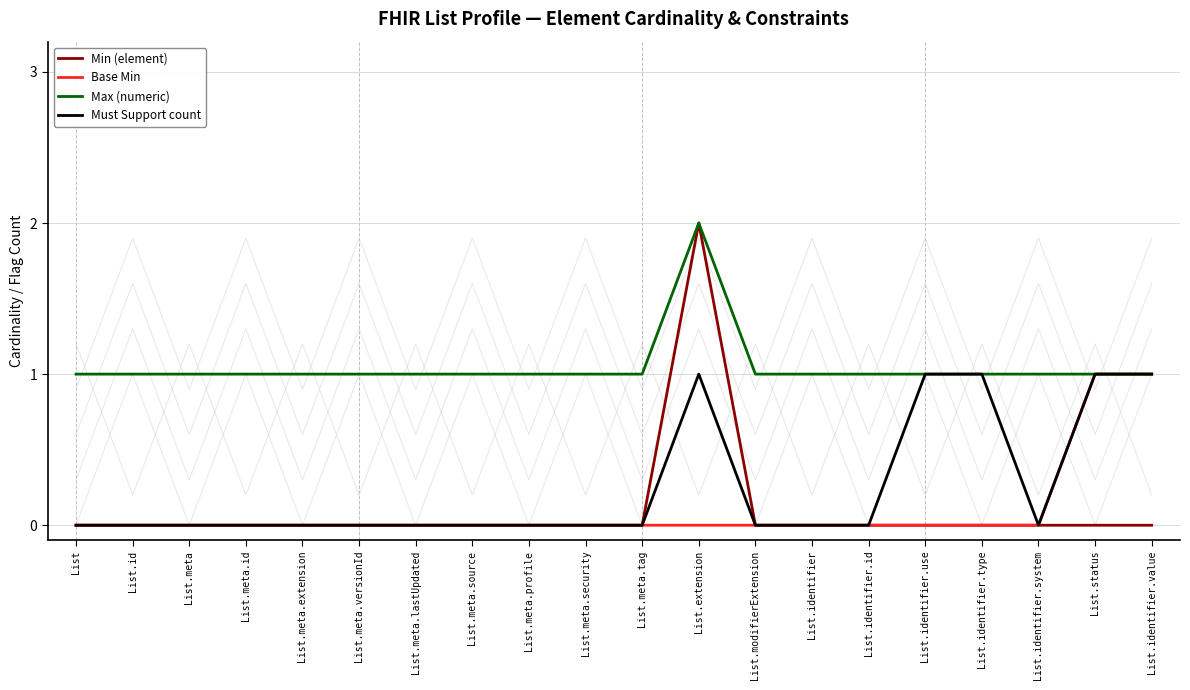

Where is Base Min nearest to the value 0?

List